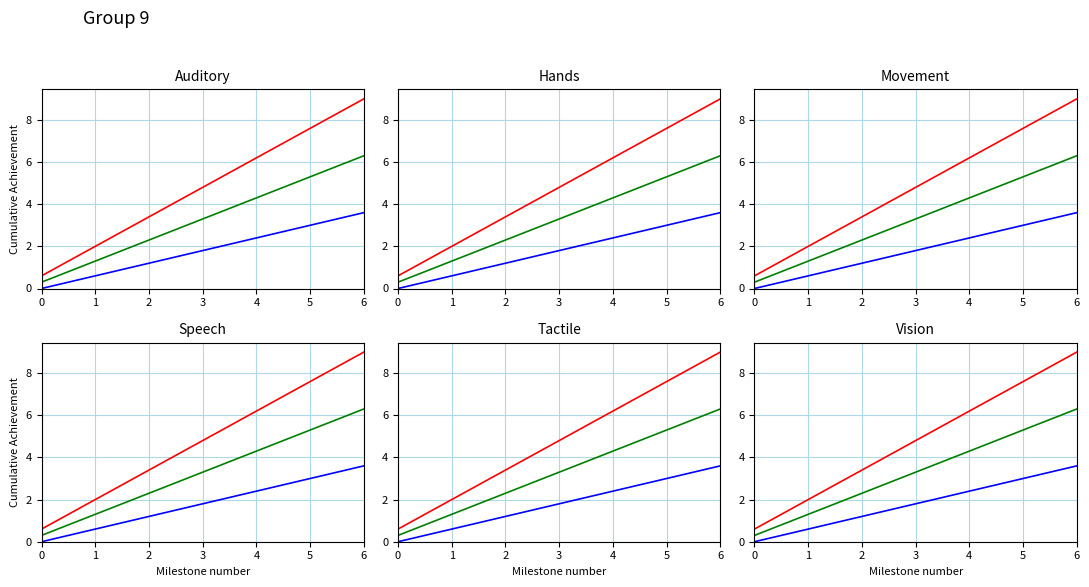

Between 5 and 3, which is larger?

5